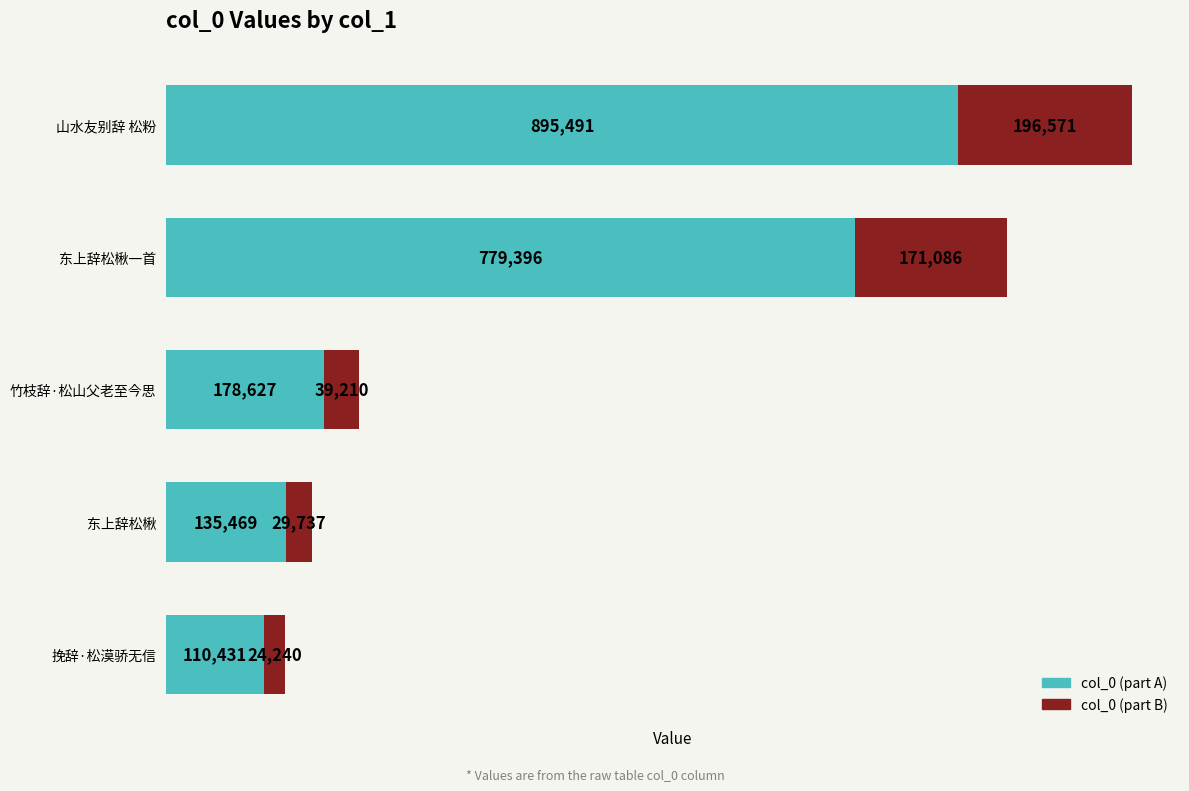

Which category has the highest value in the col_0 (part A) series?

山水友别辞 松粉